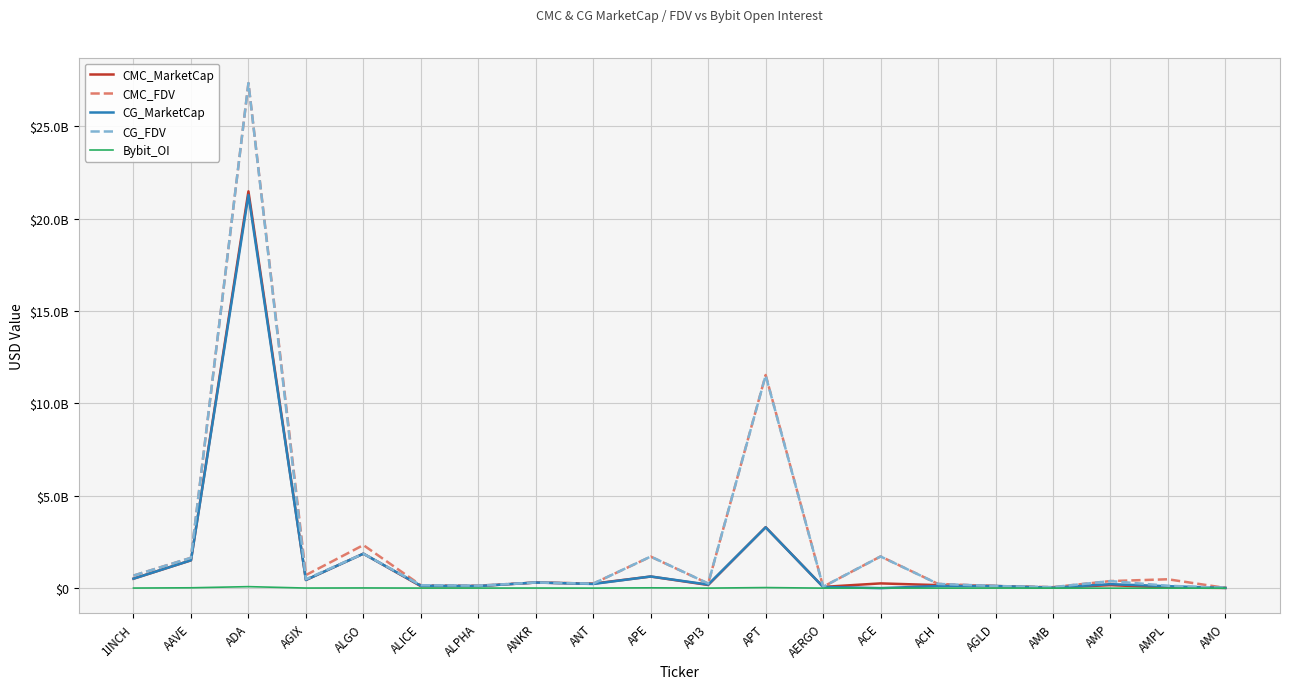

Which series ends up on top after the final intersection of CG_MarketCap and Bybit_OI?

CG_MarketCap